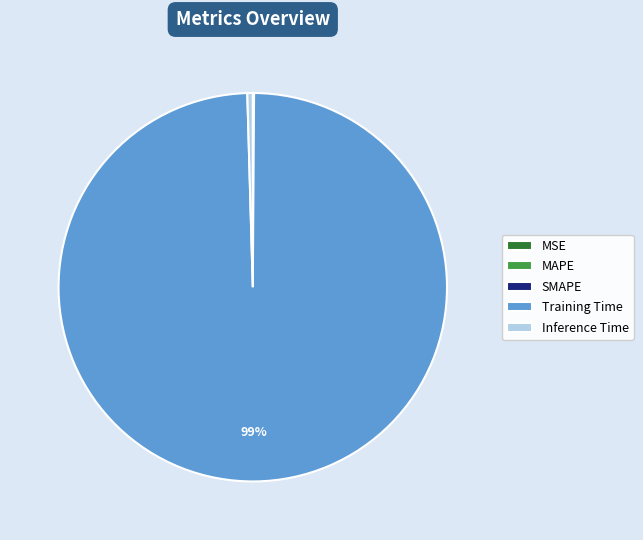

The Training Time slice represents 99% of the pie. True or false?

True